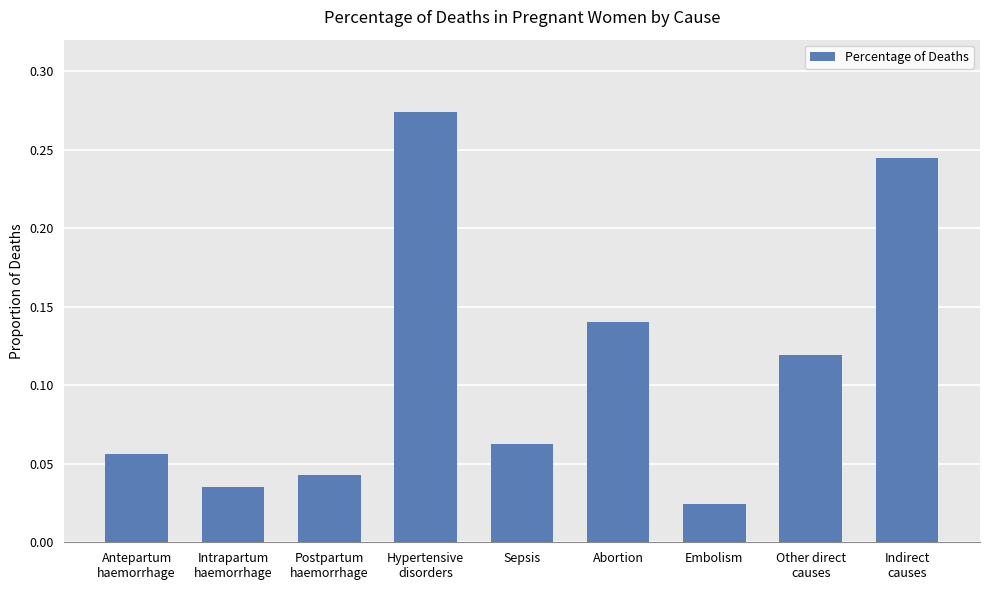

Where is the data nearest to the value 0?

Embolism